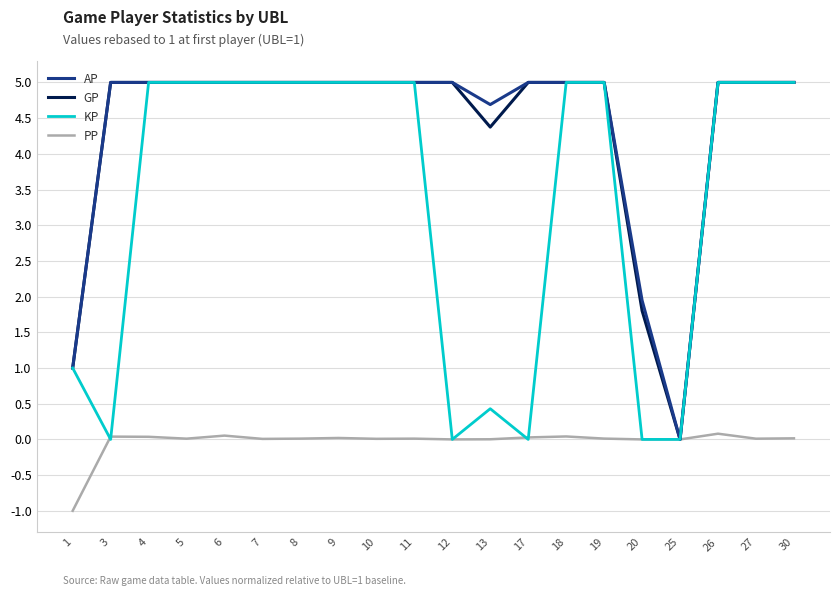

What is the minimum value shown in the chart?

-1.0